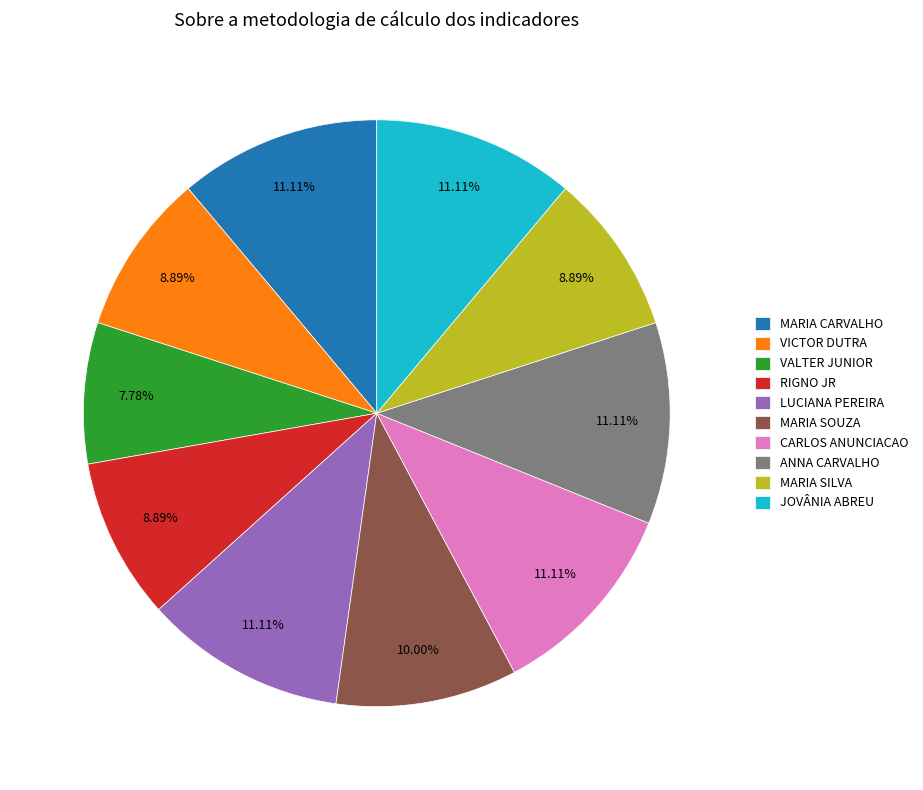

Does RIGNO JR account for over 50% of the chart?

No